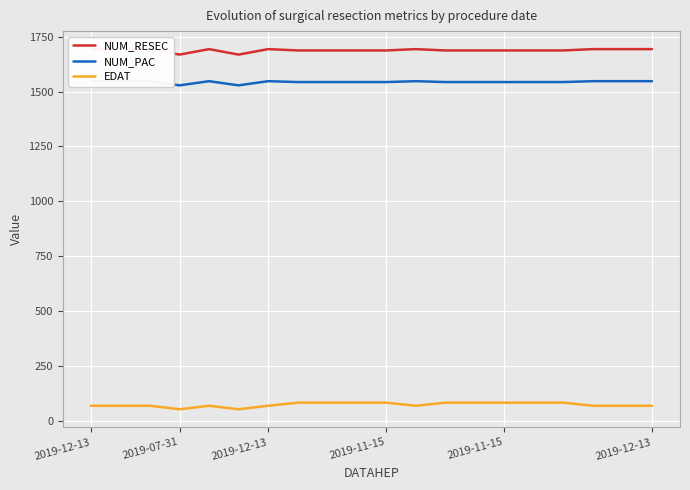

At how many categories does at least one series exceed 803?

20